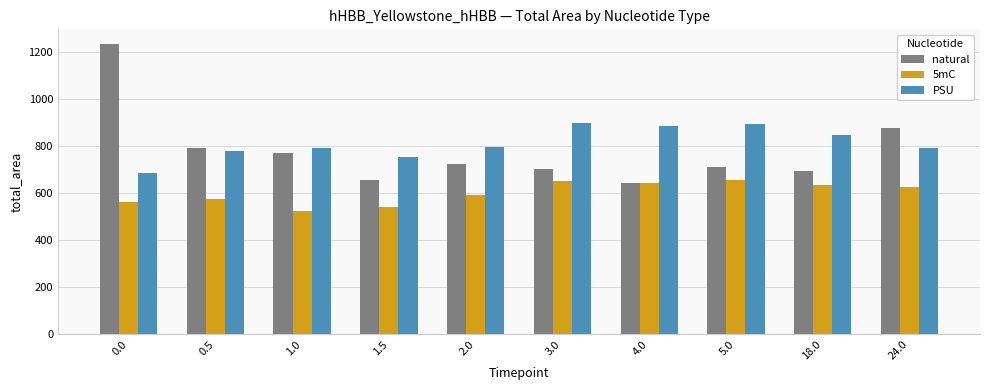

What is the difference between the highest and lowest values at 1.0?

267.7